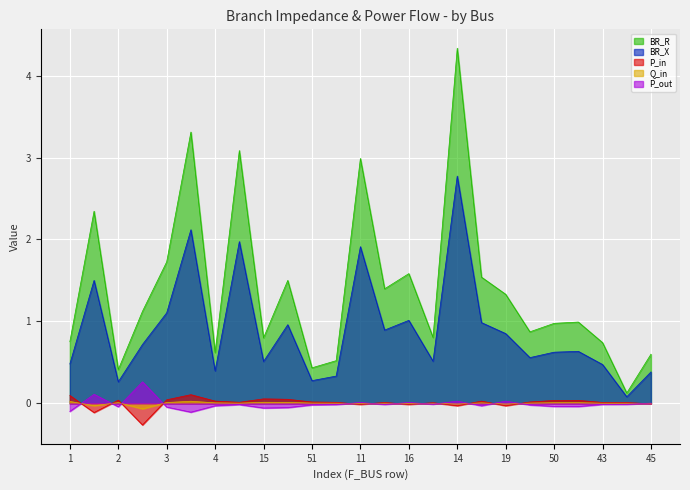

At which category does the chart reach its peak across all series?

14